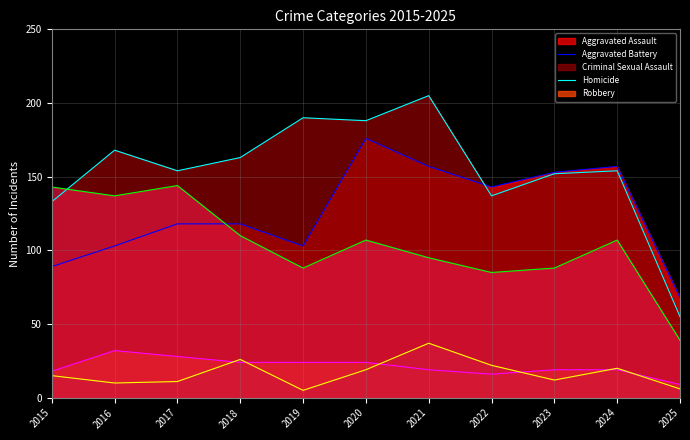

What is the value of the Aggravated Assault (line) point at the 5th from the left?

103